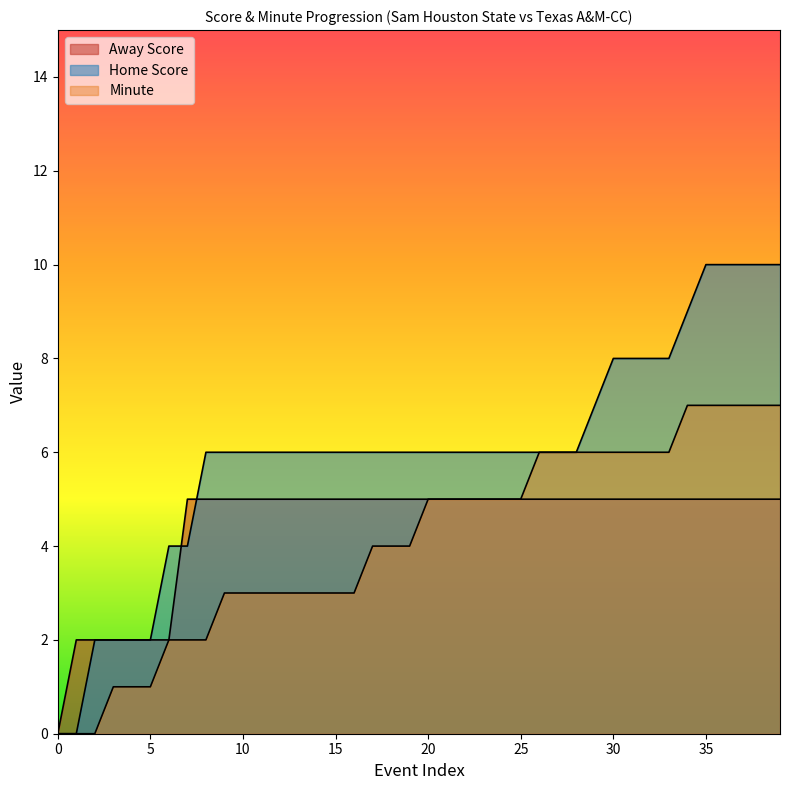

What is the total value across all series at 9?

14